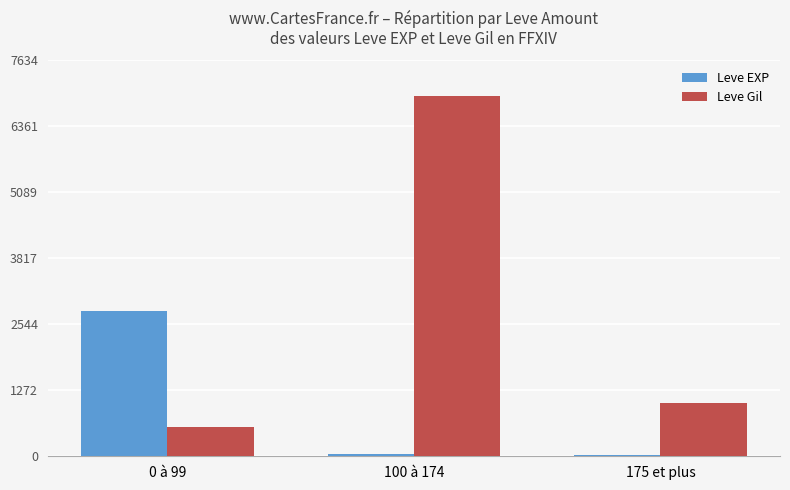

What is the sum of the Leve EXP values at 175 et plus and 100 à 174?

71